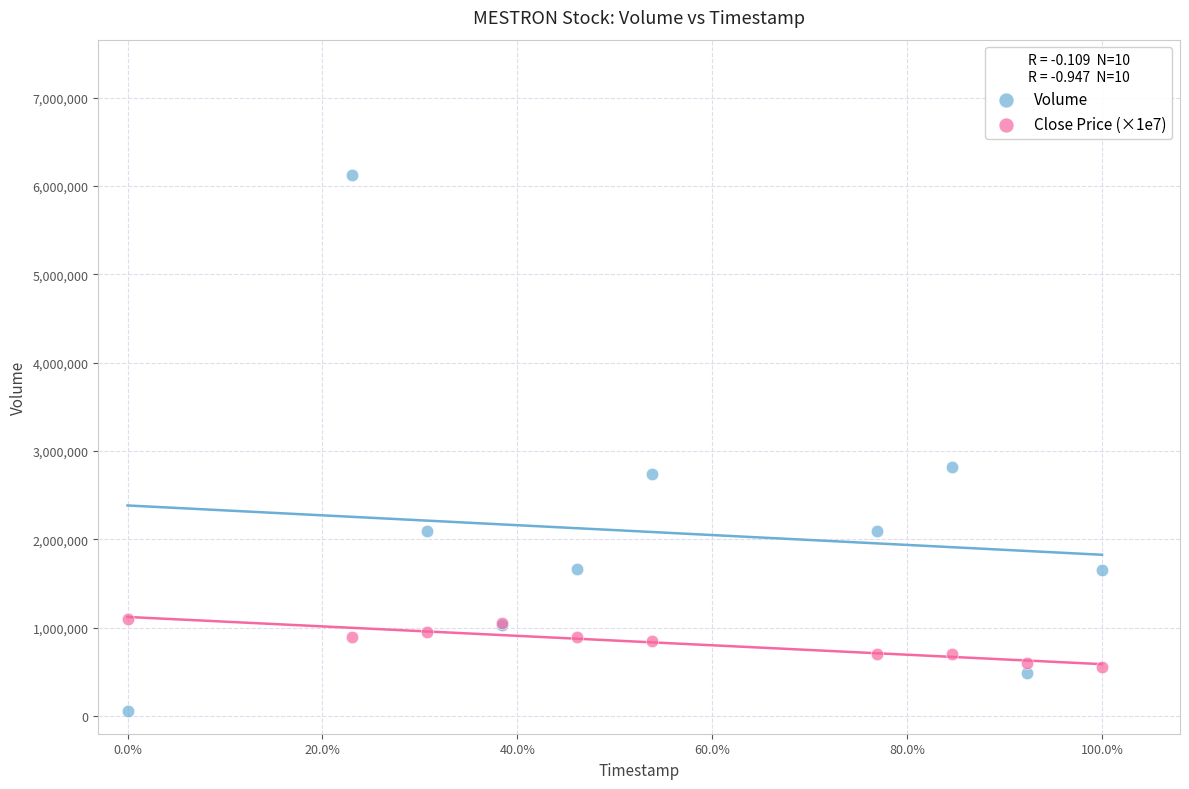

In the Volume series, what Y value is closest to 3093700?

2823700.0